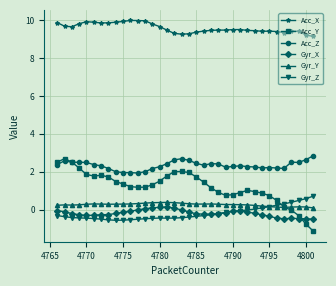

Which series has the widest spread of values?

Acc_Y